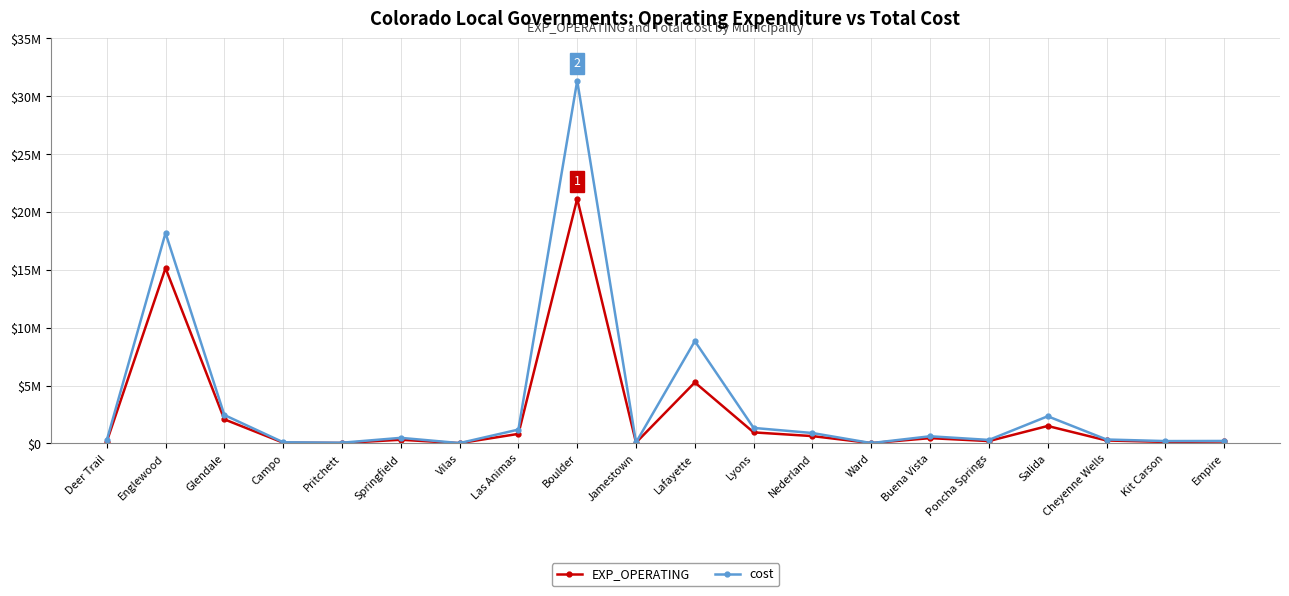

Which category has the highest value across all series?

Boulder